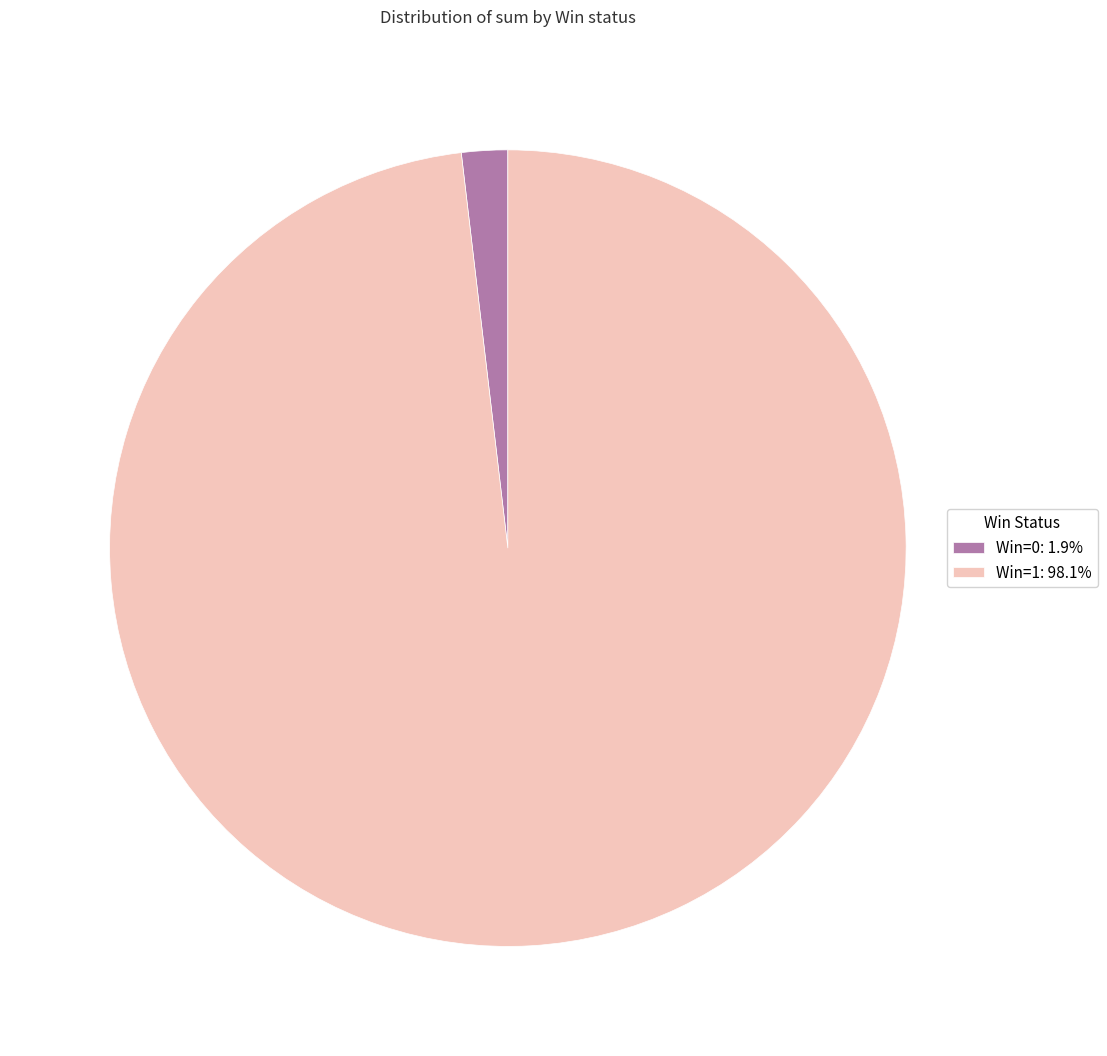

Does any single category account for the majority?

Yes